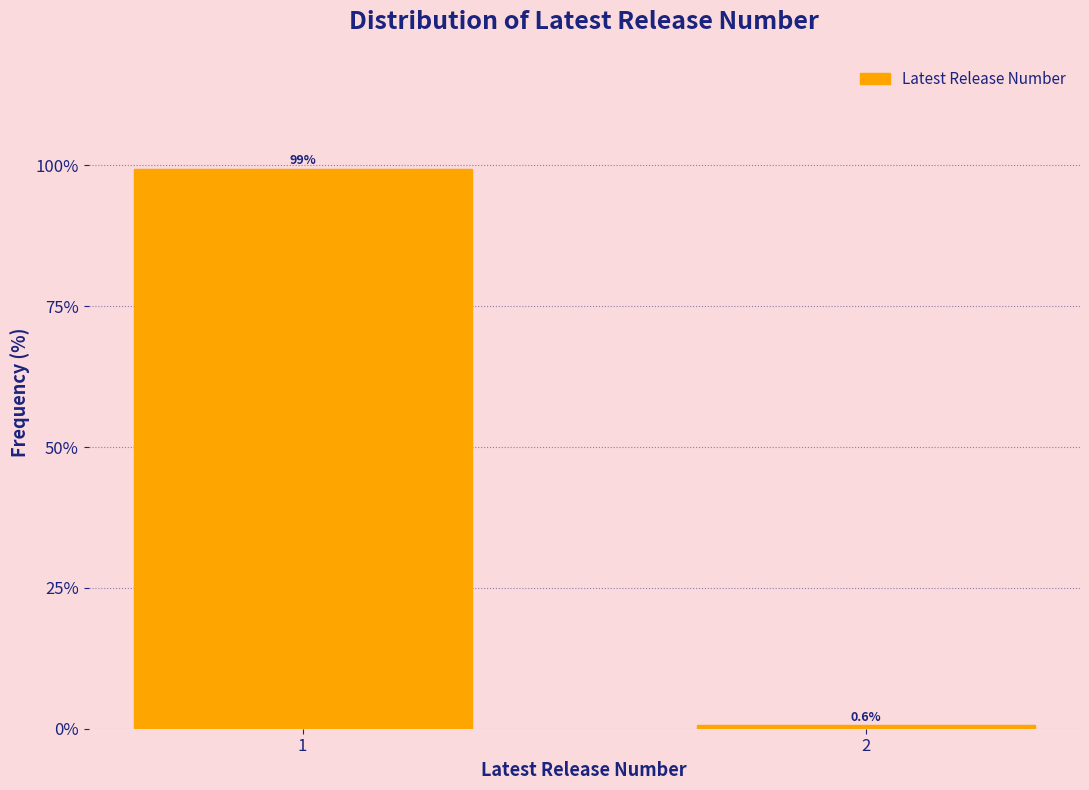

Reading left to right, list all the values displayed in this chart.

99.4	0.6